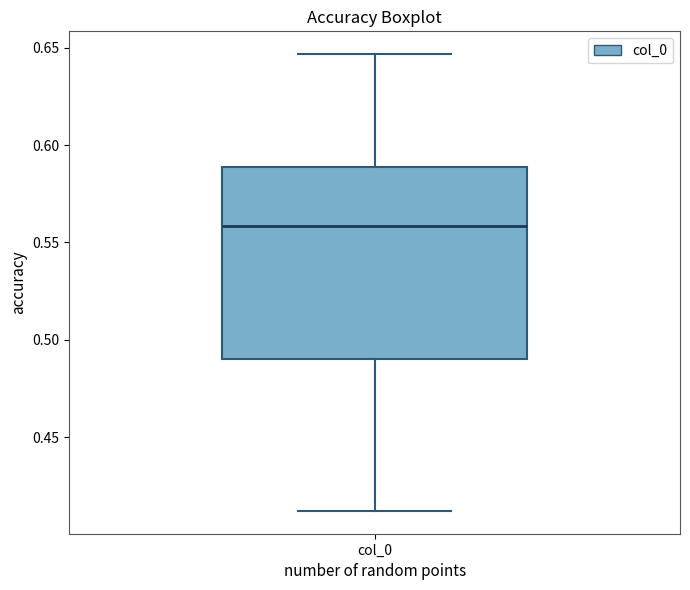

Where does the upper whisker of the box for col_0 end on the y-axis? The values are not printed on the chart, so give them approximately, as read against the axis.

0.645